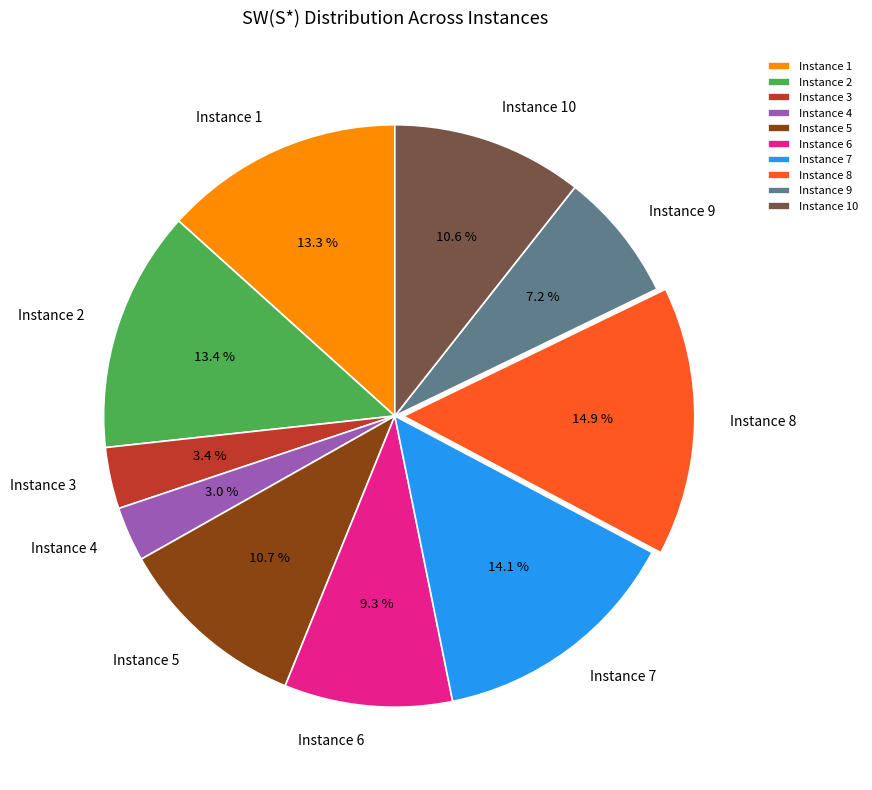

Does any single category account for the majority?

No